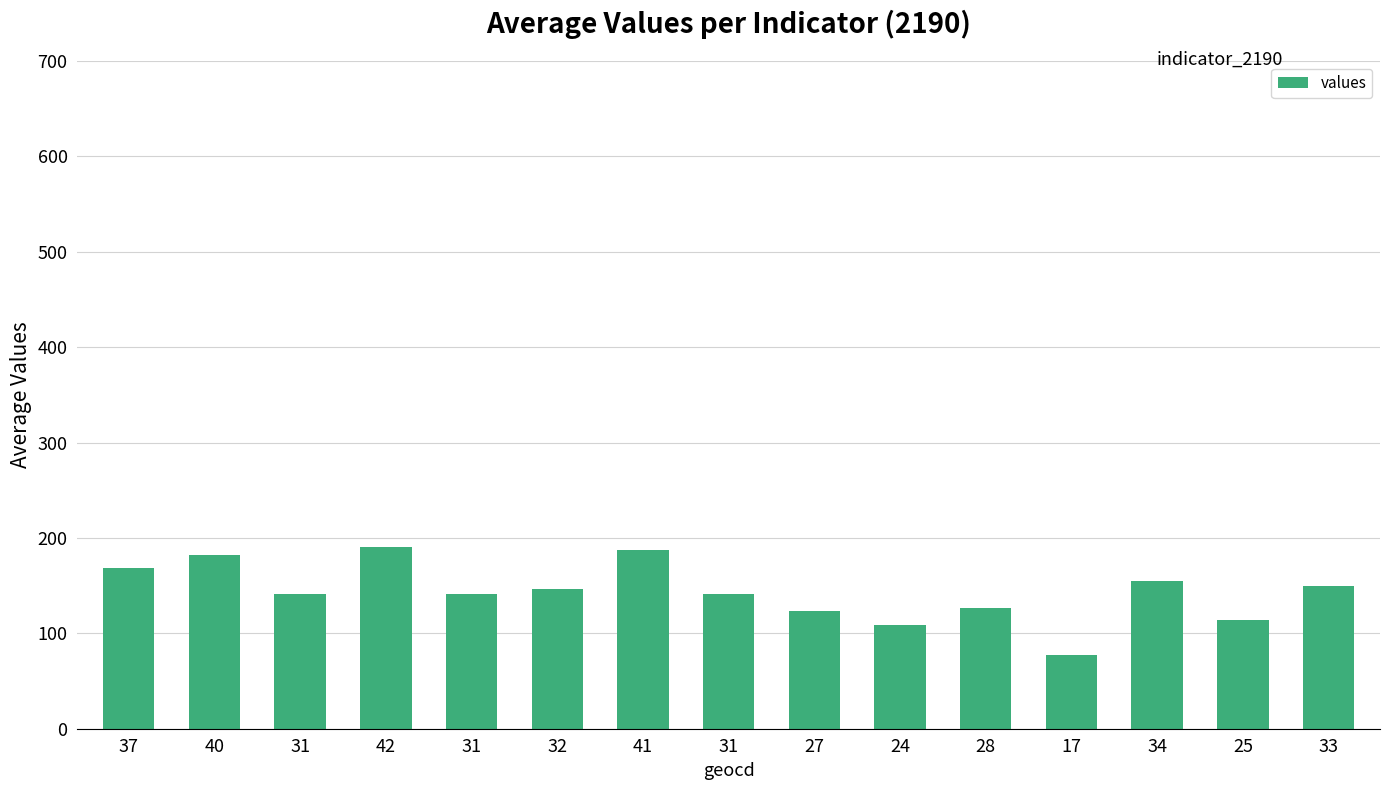

What is the sum of all values?

2152